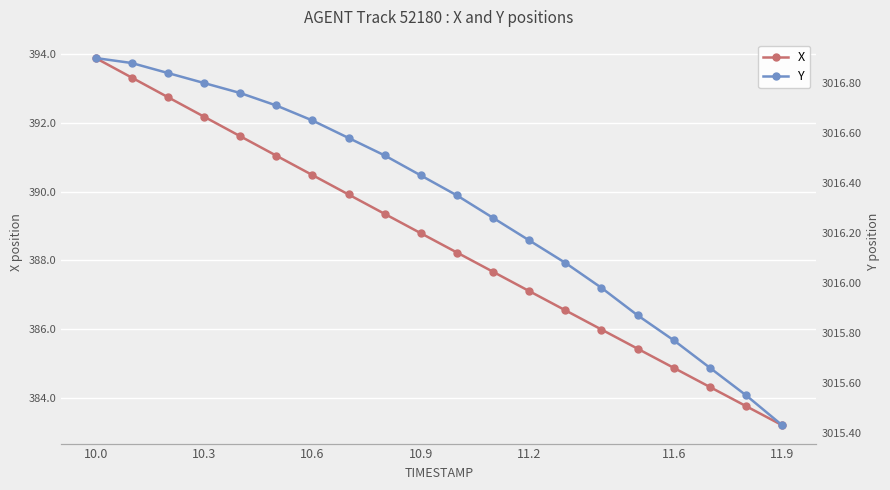

Count the number of data series in this chart.

2